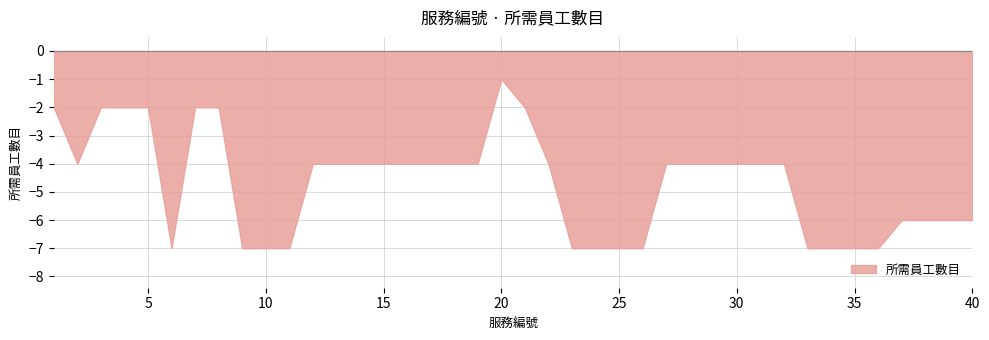

What is the minimum value shown in the chart?

-7